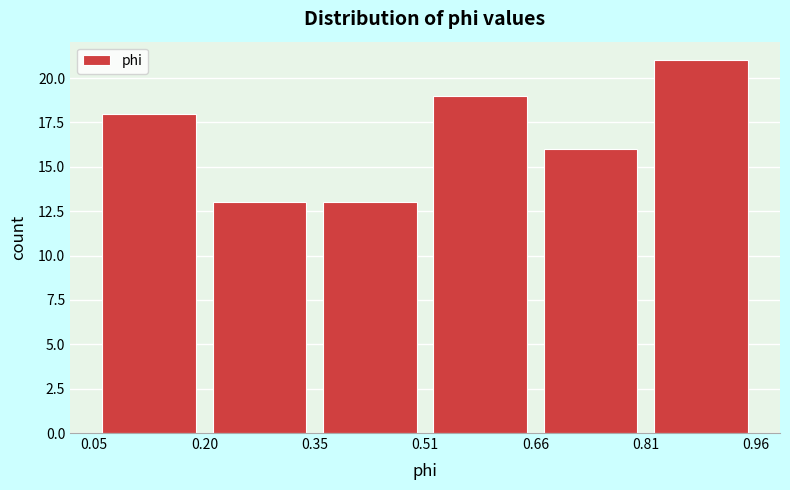

How tall is the bar that spans 0.20 to 0.35 on the x-axis? The values are not printed on the chart, so give them approximately, as read against the axis.

13